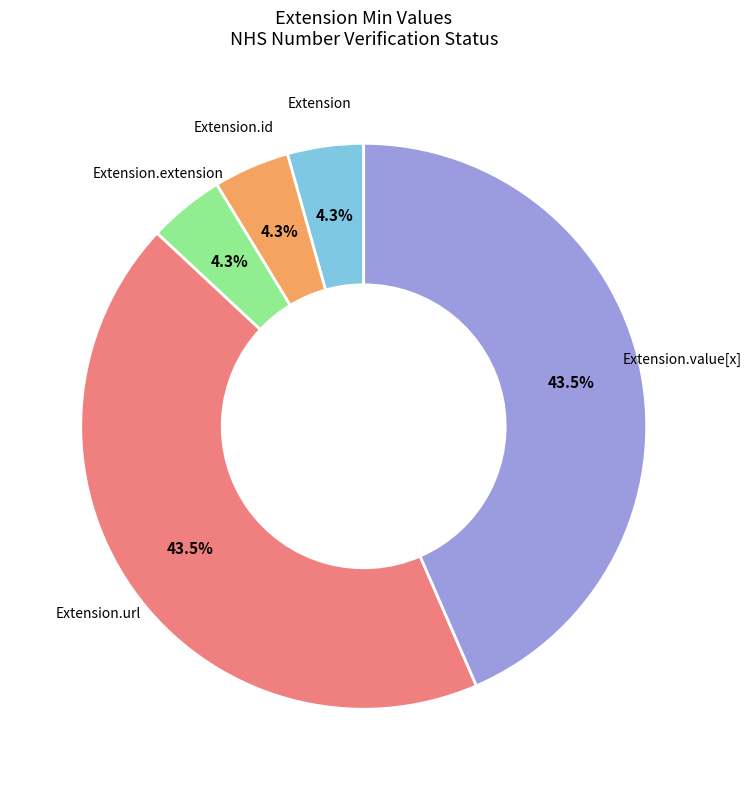

What is the ratio of the value at Extension.extension to the value at Extension?

1.0